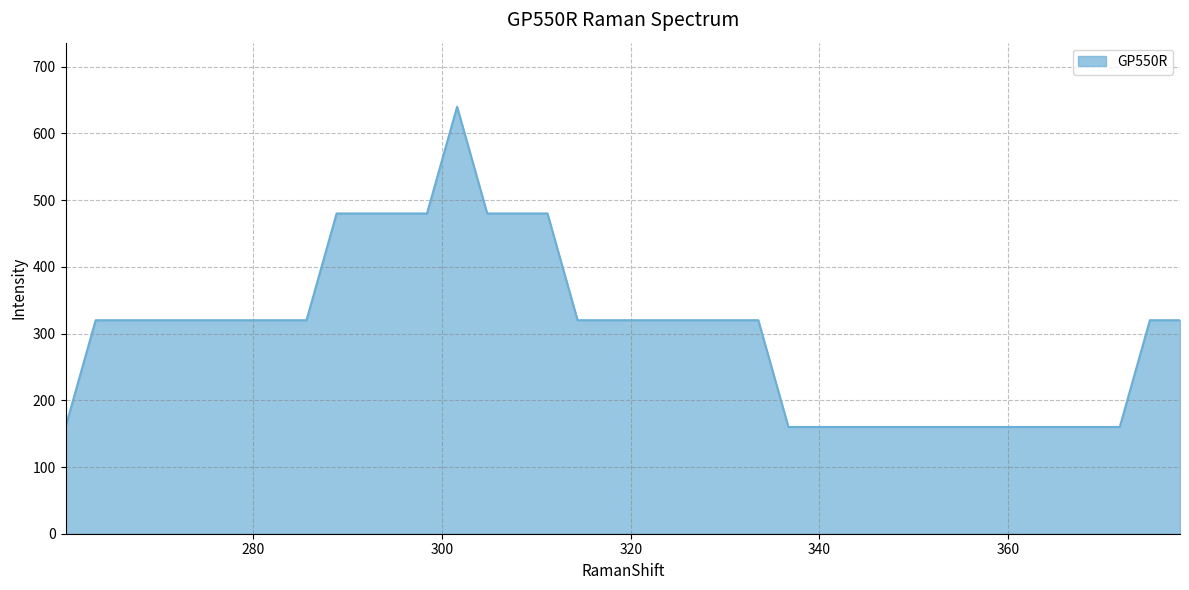

What is the difference between the maximum and minimum values?

480